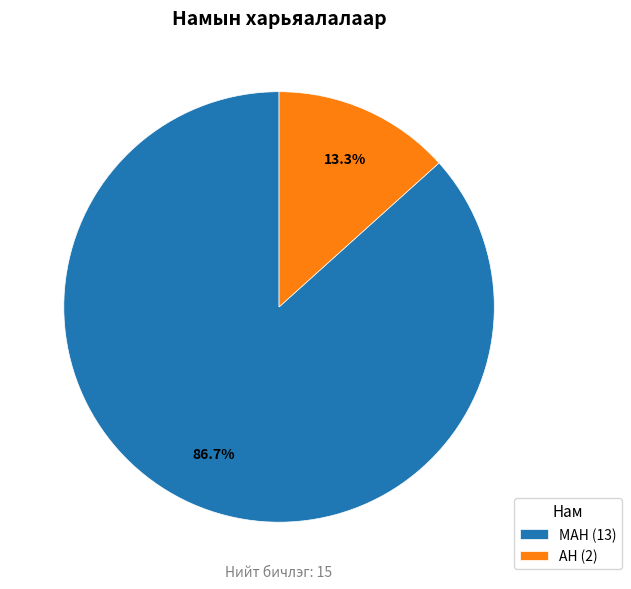

Do АН and МАН together represent more than half of the pie?

Yes